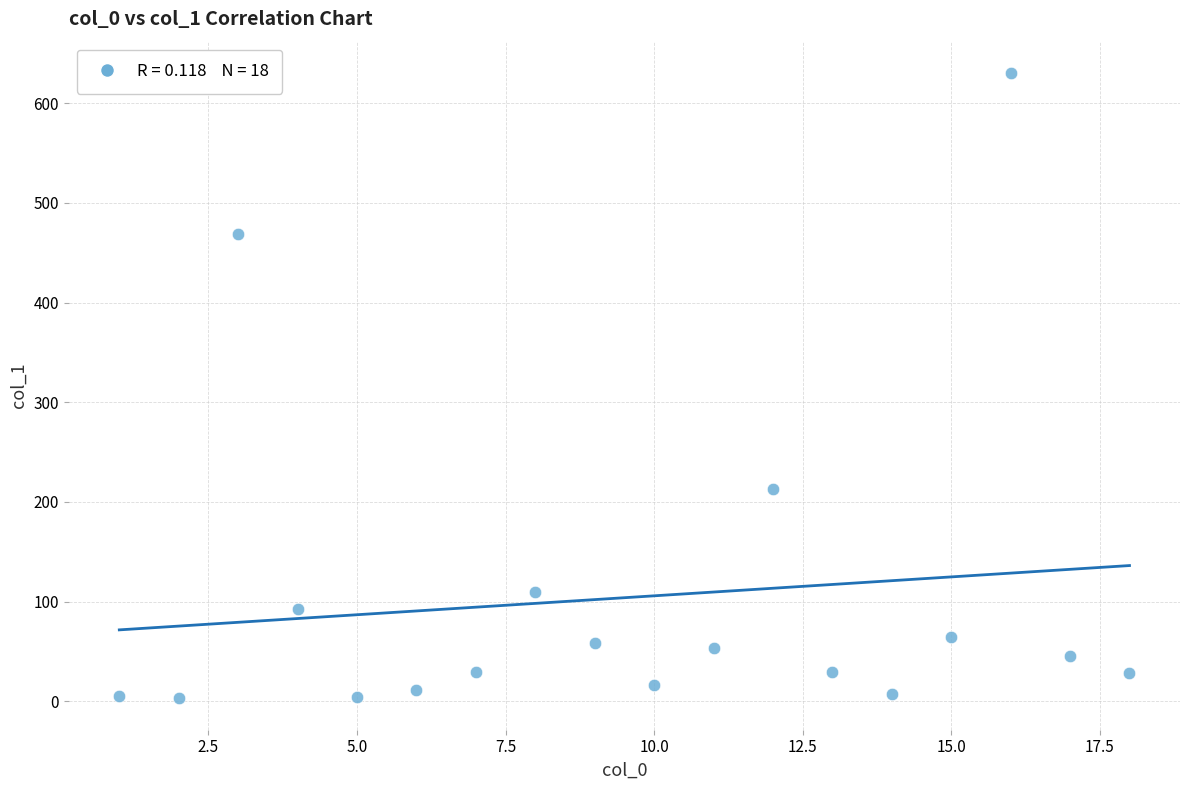

What Y value in the scatter plot is closest to 316?

212.5